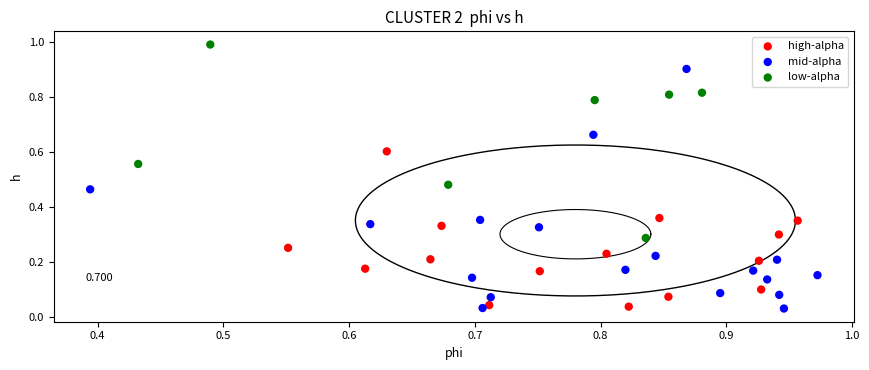

What are all the series names shown in the legend?

high-alpha, mid-alpha, low-alpha